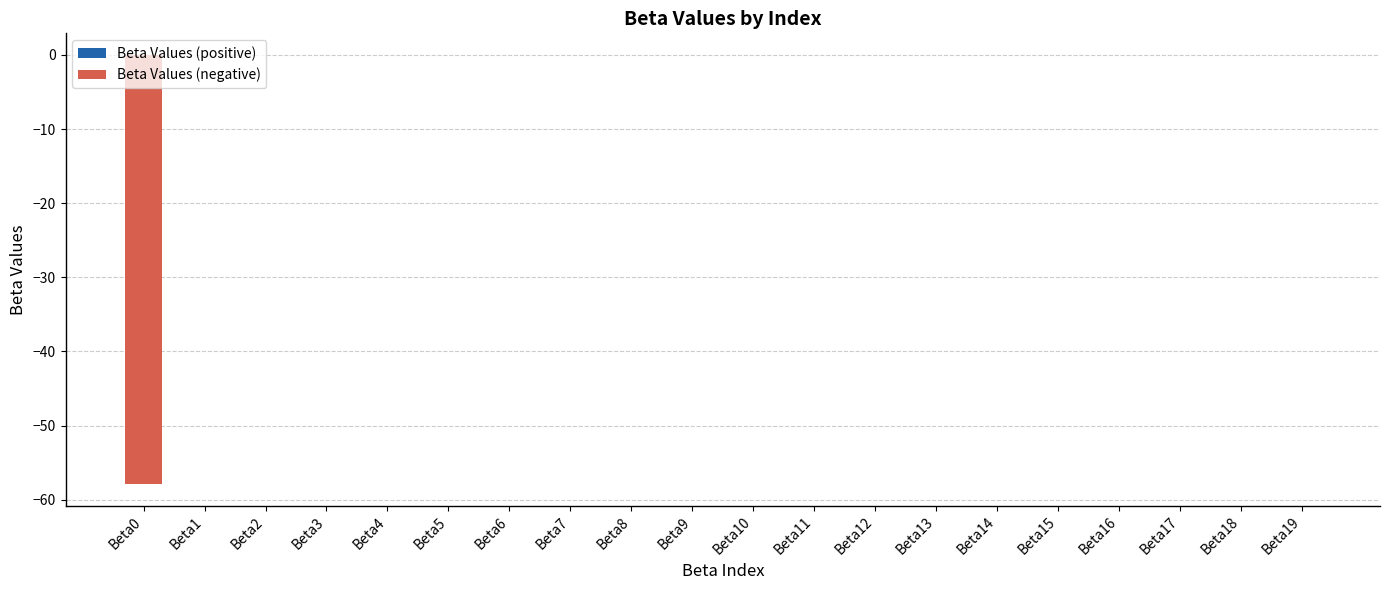

Is it true that the value at Beta15 is -0.0?

True